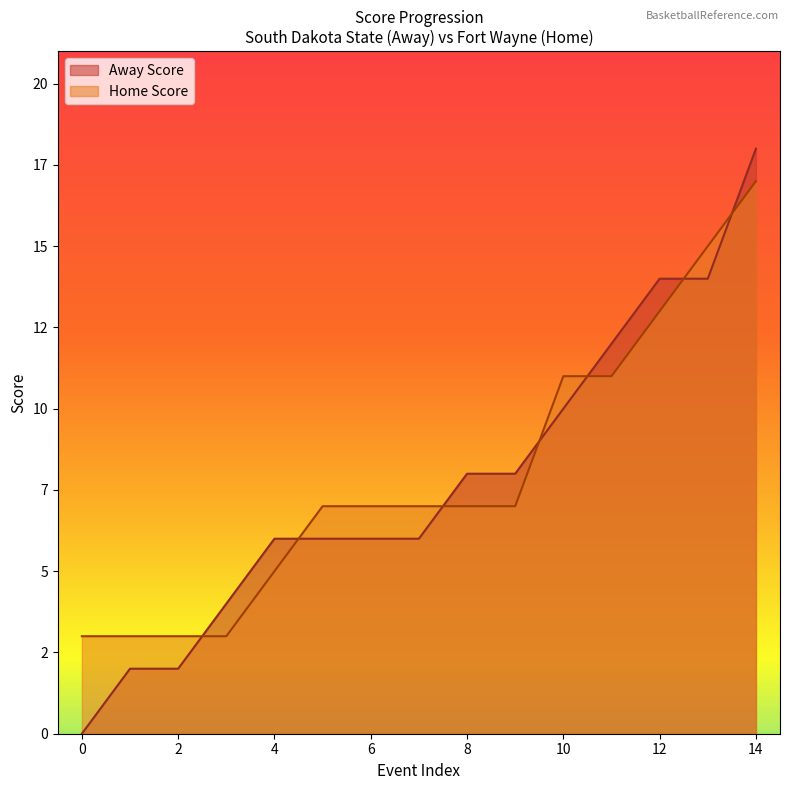

Does the chart display data point markers on the line(s)?

No